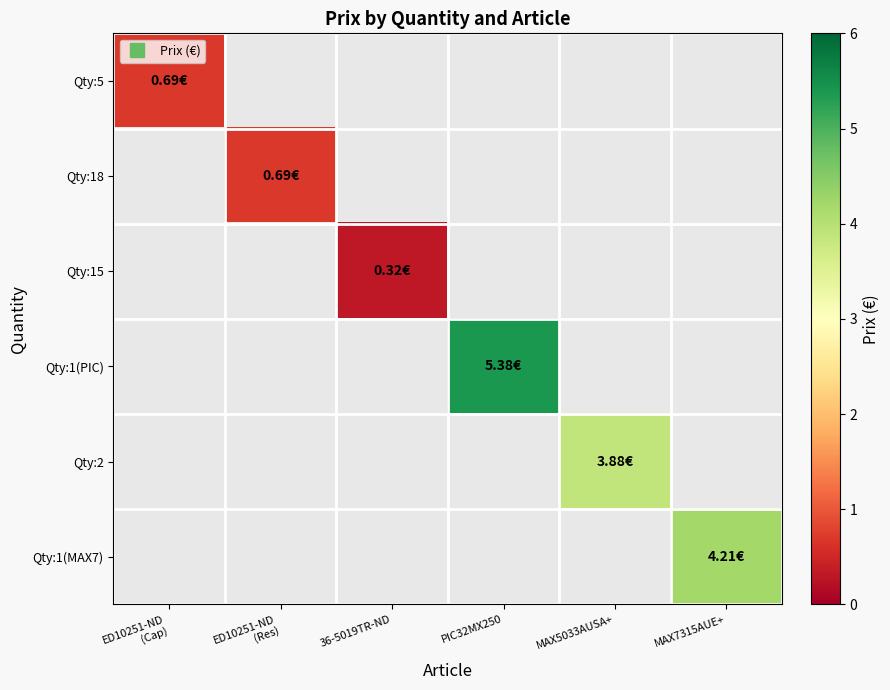

Which category has the lowest value across all series?

36-5019TR-ND